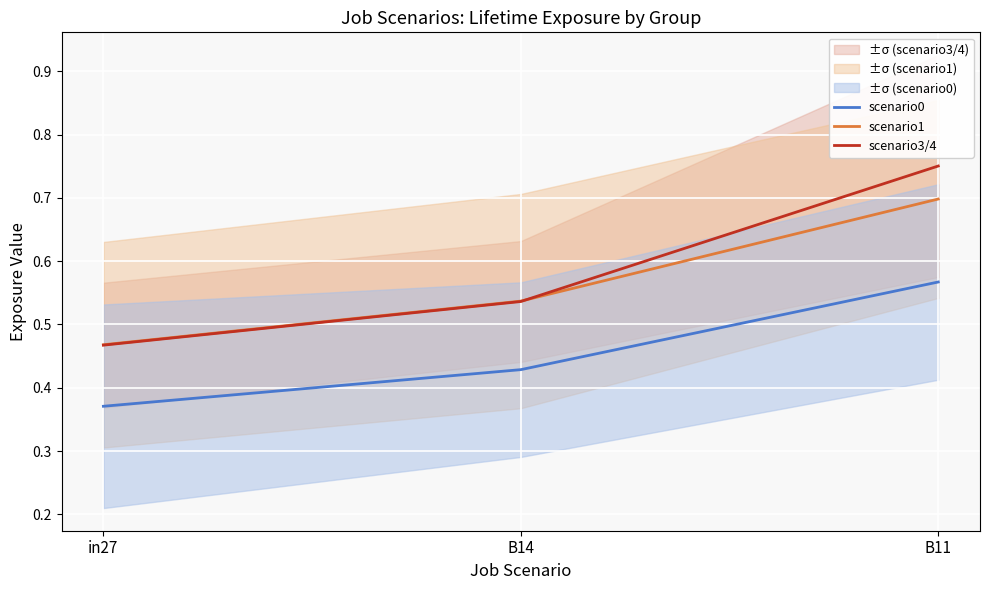

Between in27 and B14, which series saw the biggest shift?

scenario1